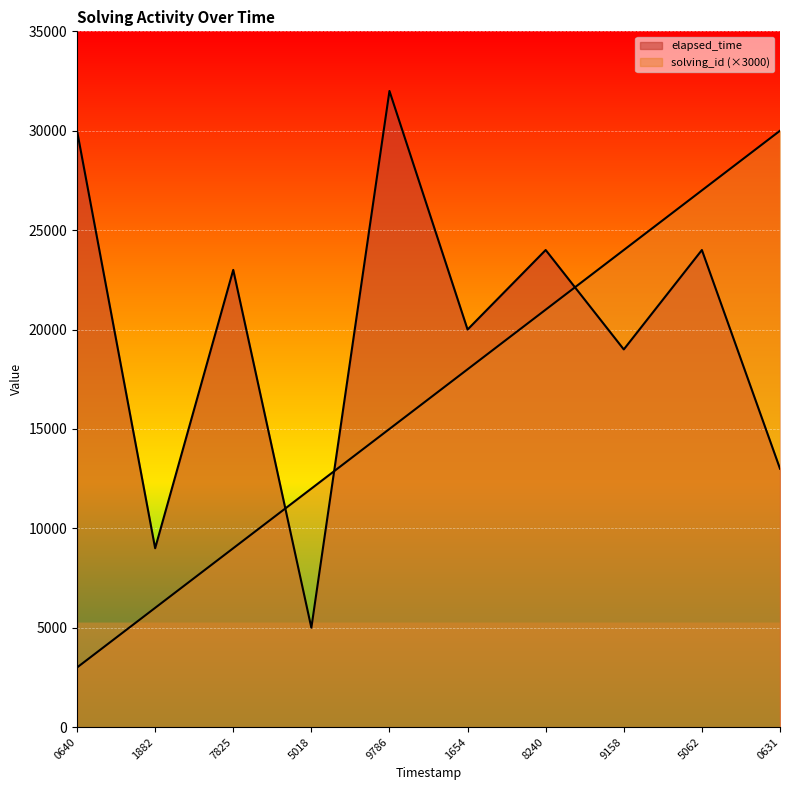

What is the value of the solving_id point at the 4th from the left?

12000